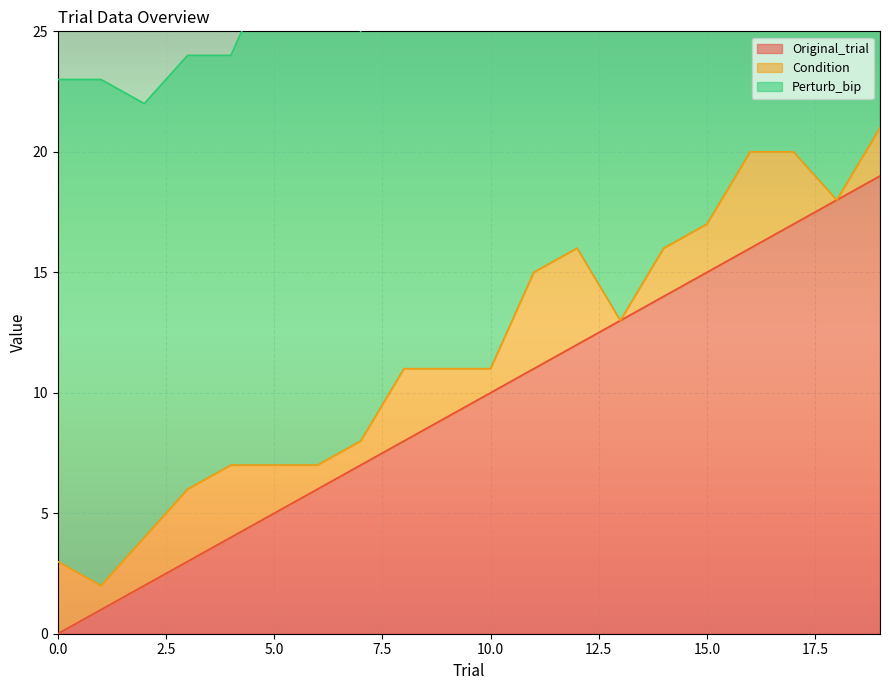

List the series in order of their overall mean, lowest first.

Condition, Original_trial, Perturb_bip